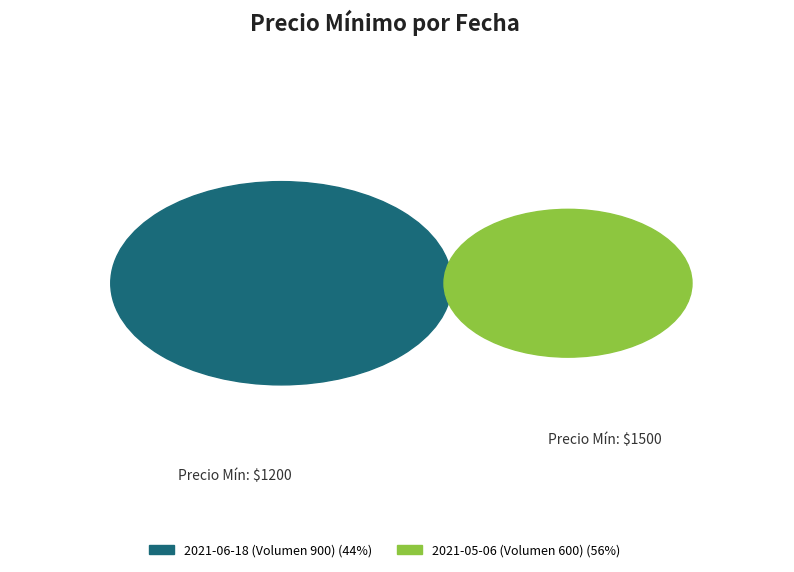

The 2021-06-18 (Volumen 900) slice represents 44% of the pie. True or false?

True